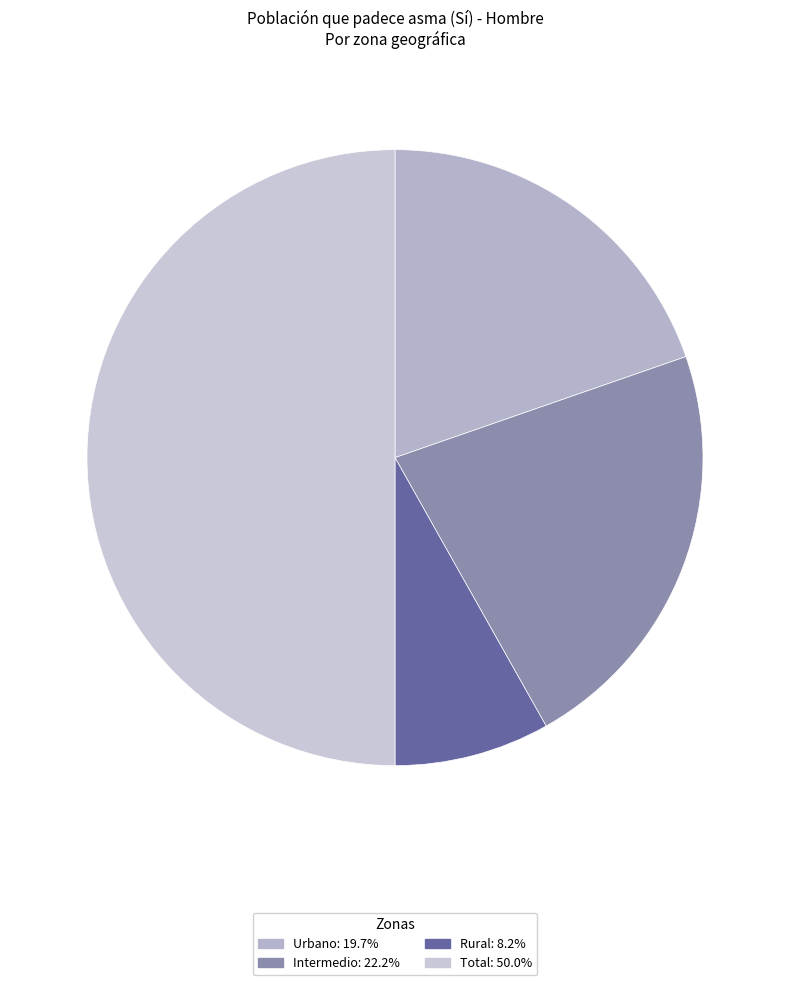

Approximately how many times larger is the value at Urbano compared to Intermedio?

0.9